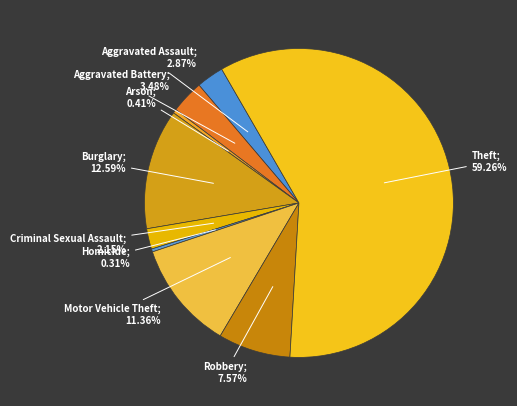

Rank the categories by value from lowest to highest.

Homicide, Arson, Criminal Sexual Assault, Aggravated Assault, Aggravated Battery, Robbery, Motor Vehicle Theft, Burglary, Theft